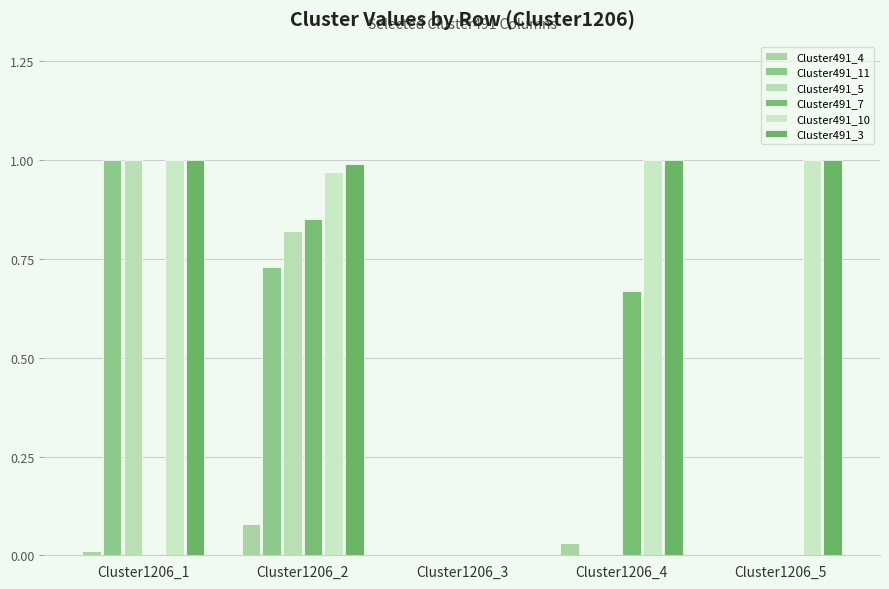

What are all the series names shown in the legend?

Cluster491_4, Cluster491_11, Cluster491_5, Cluster491_7, Cluster491_10, Cluster491_3